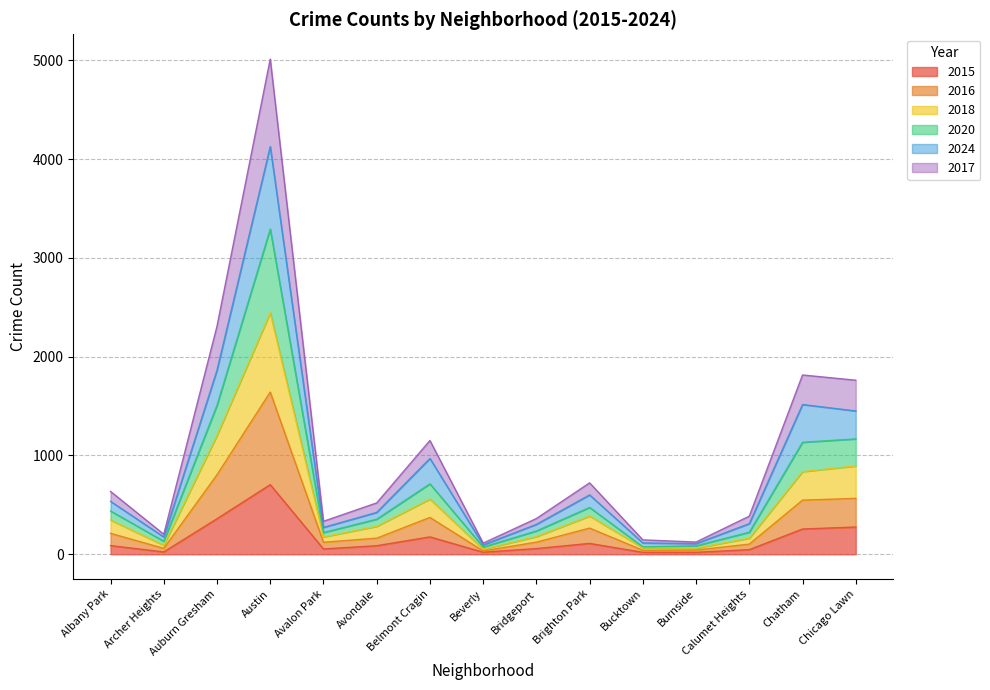

At which label does 2015 reach its peak?

Austin